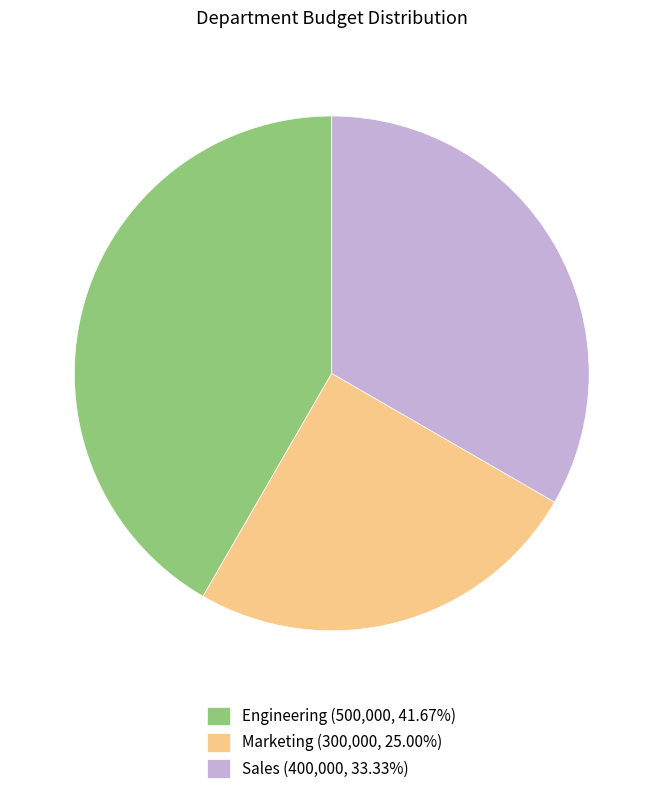

Approximately how many times larger is the value at Marketing compared to Engineering?

0.6